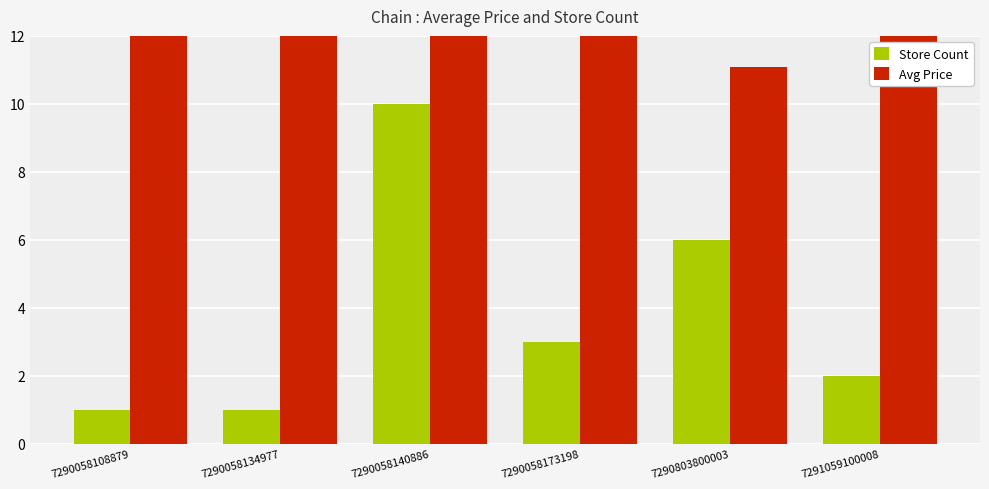

Is it true that Avg Price equals 5.7 at 7290058108879?

False